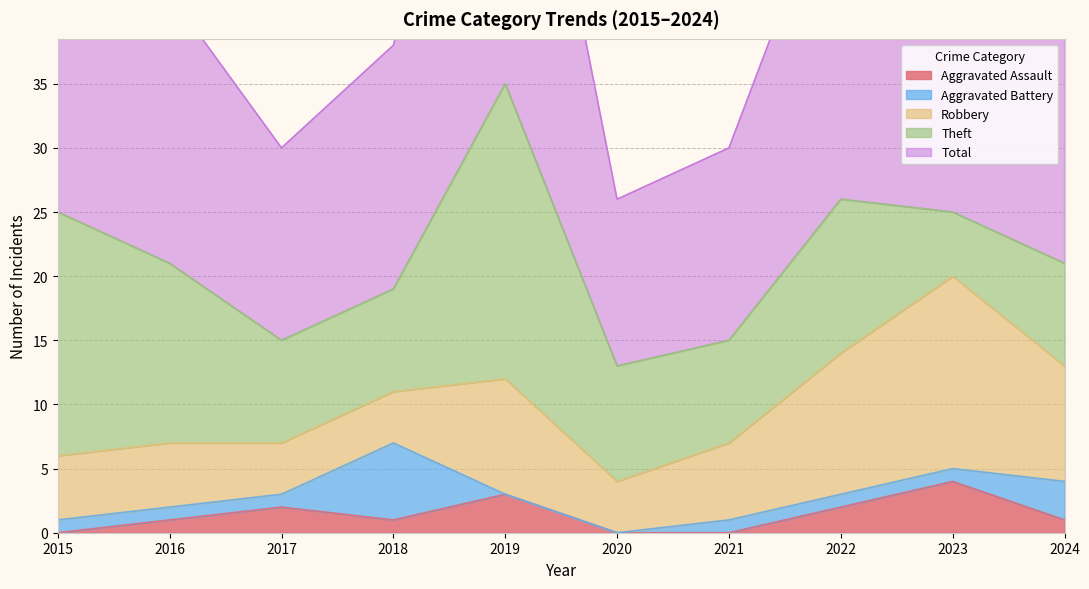

Rank the categories by Total value from lowest to highest.

2020, 2017, 2021, 2018, 2016, 2024, 2015, 2023, 2022, 2019